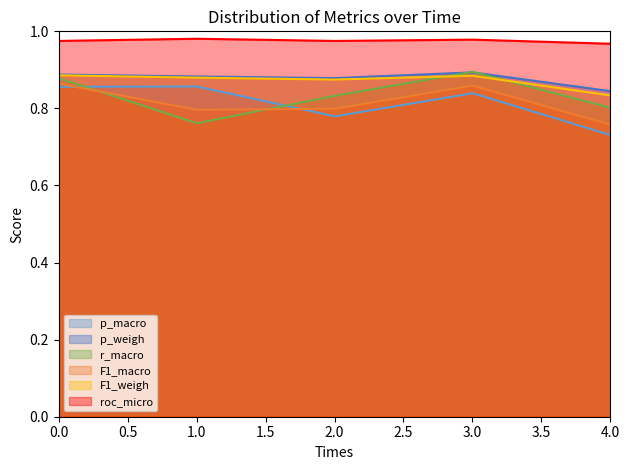

Which series has the largest total across all categories?

roc_micro